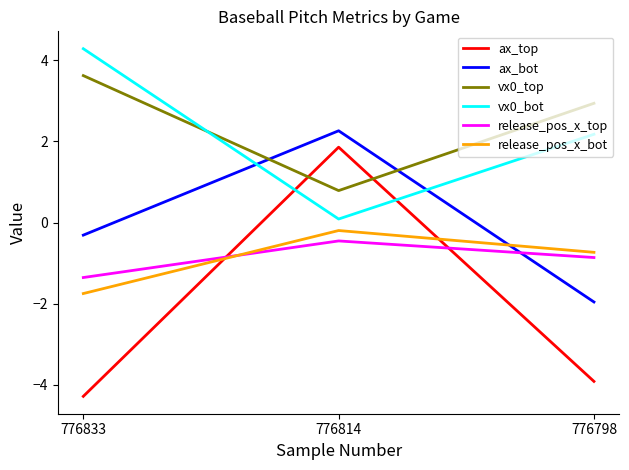

At which label does ax_bot first exceed 0?

776814